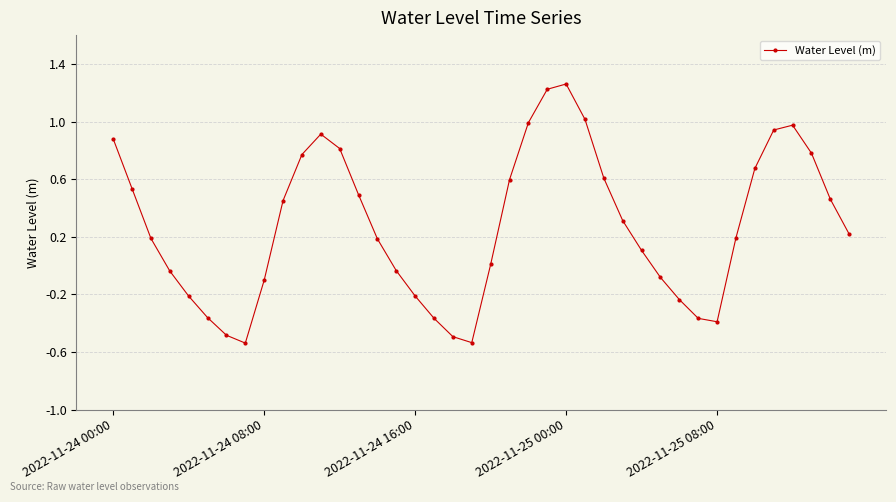

How many interior local valleys (lower than both neighbors) does the data have?

3